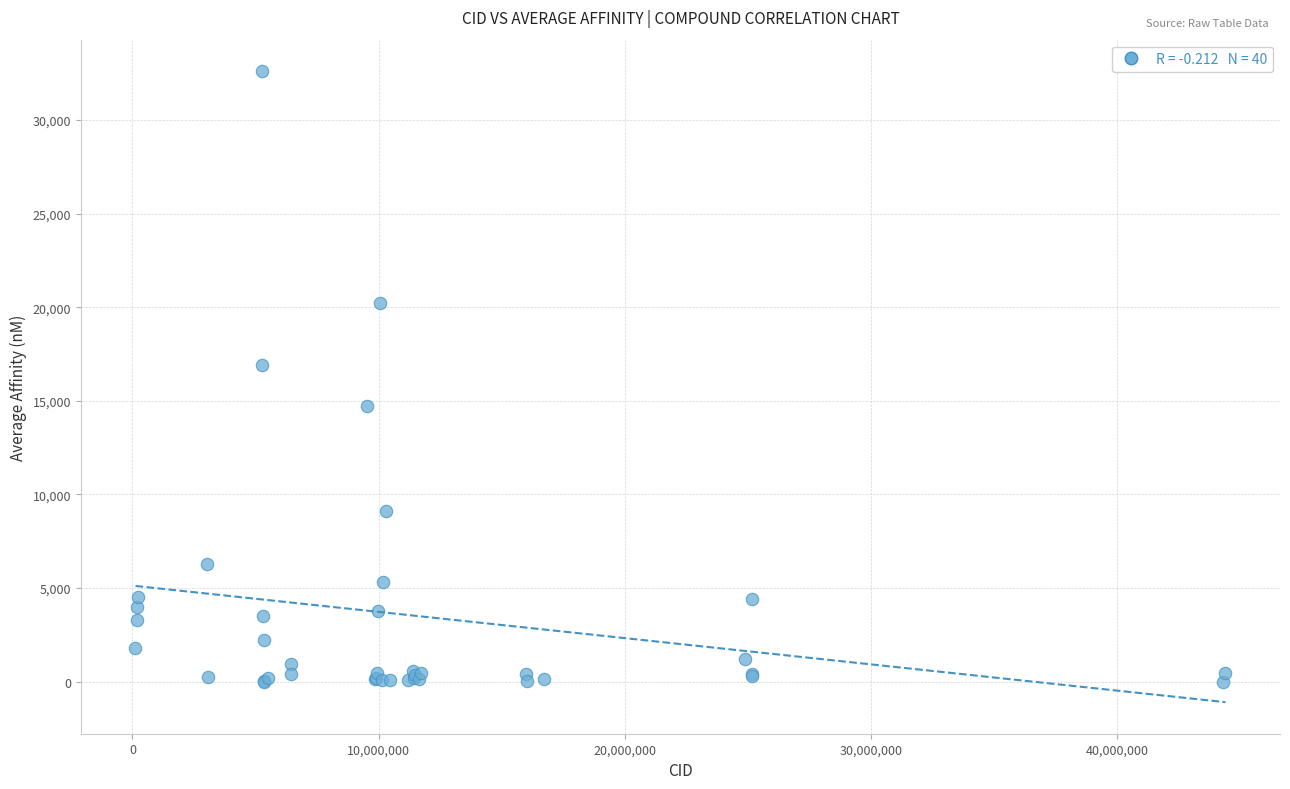

What Y value in the scatter plot is closest to 16303?

16900.0